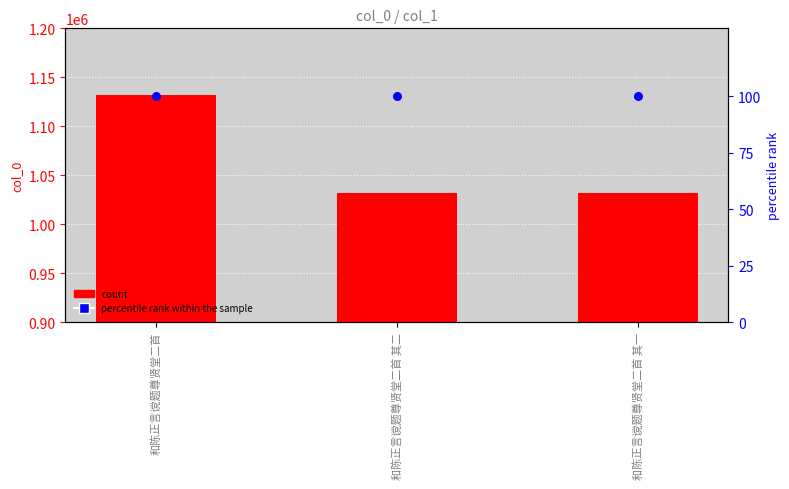

Which series has the widest spread of Y values?

count